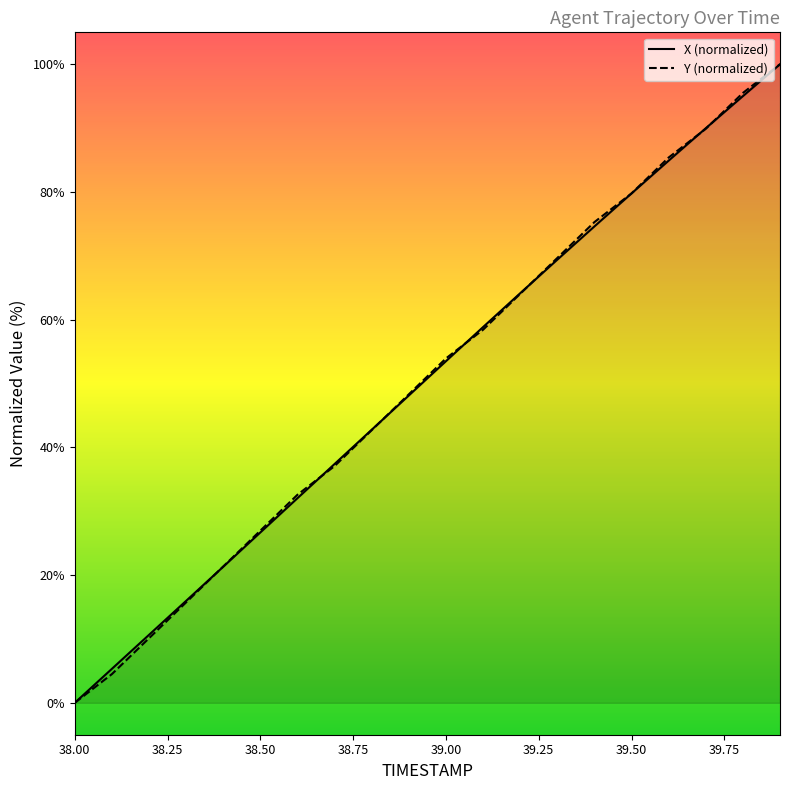

At which category does the chart reach its peak across all series?

39.9